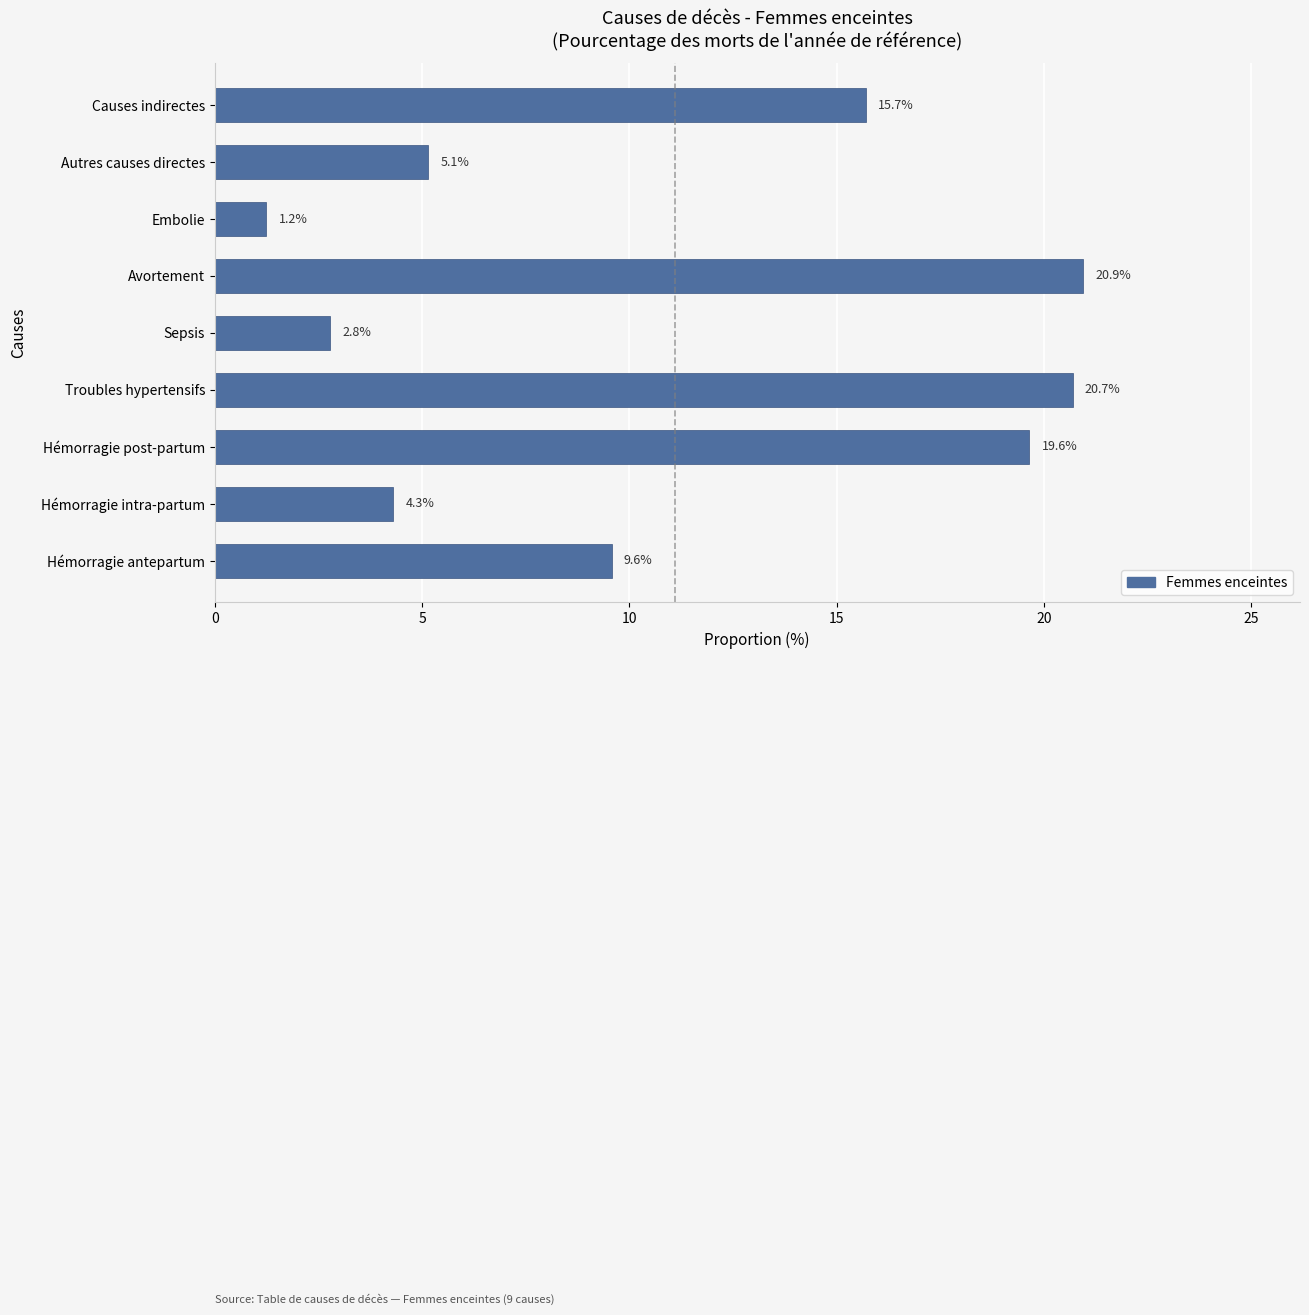

Is it true that the value at Hémorragie intra-partum is 2.8?

False